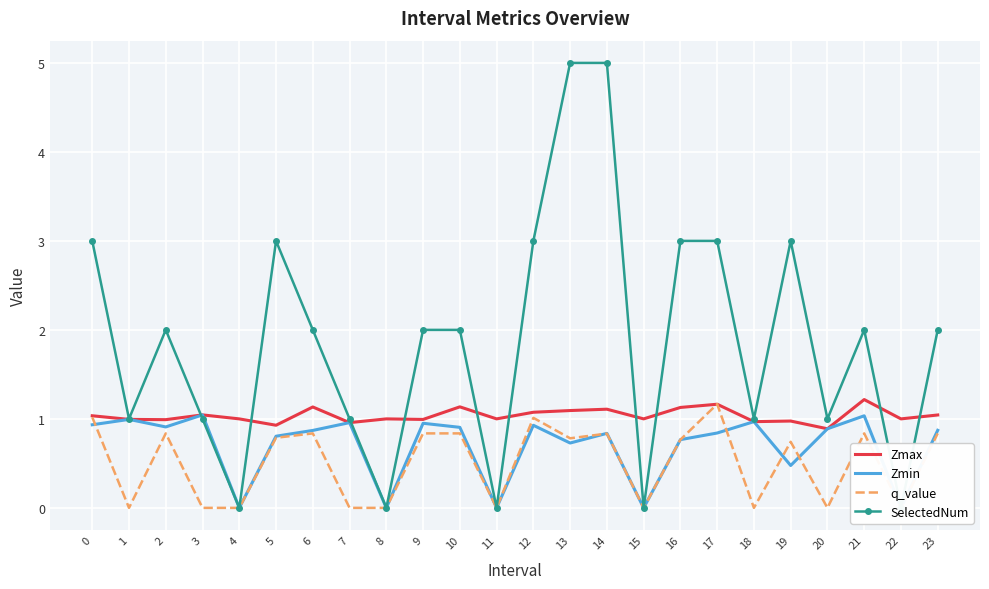

What are all the series names shown in the legend?

Zmax, Zmin, q_value, SelectedNum